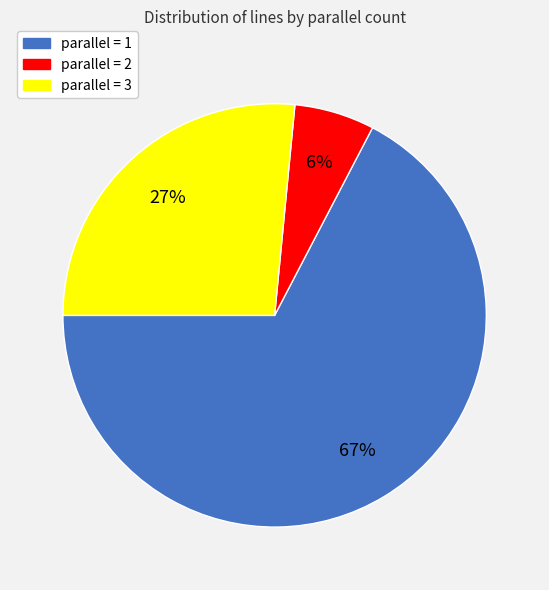

To the nearest percent, what is the difference between the largest and smallest slice percentages?

61%